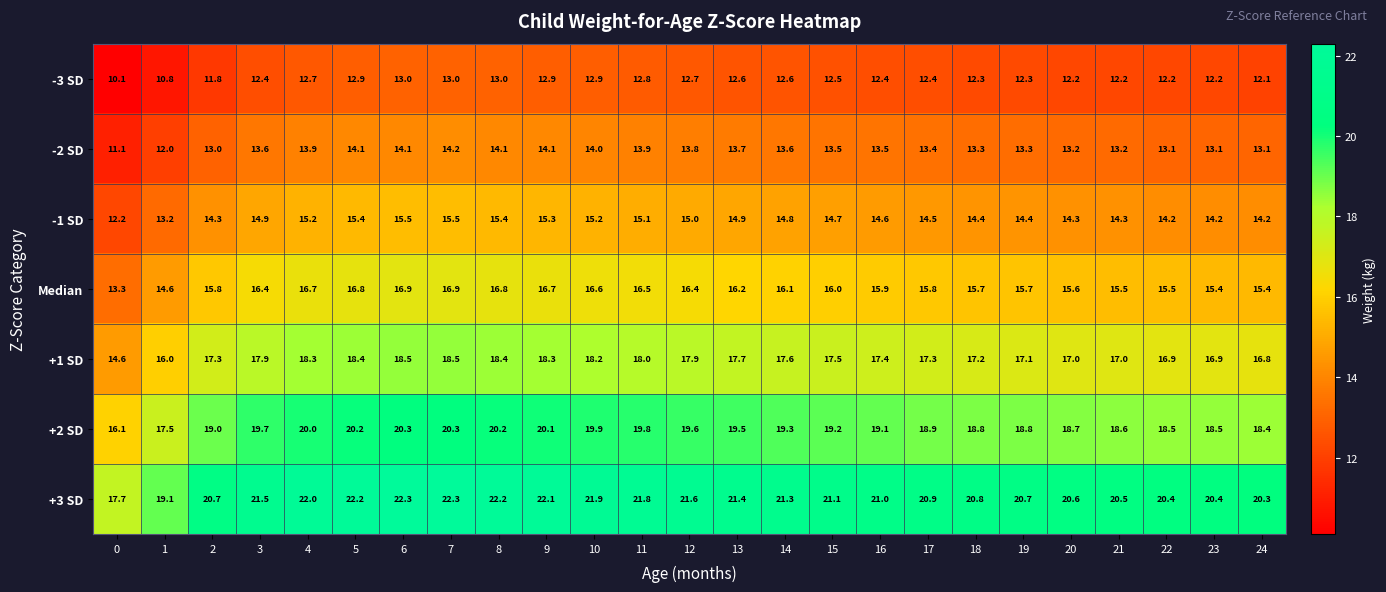

What is the difference between the second highest and second lowest values in the Median series?

2.3